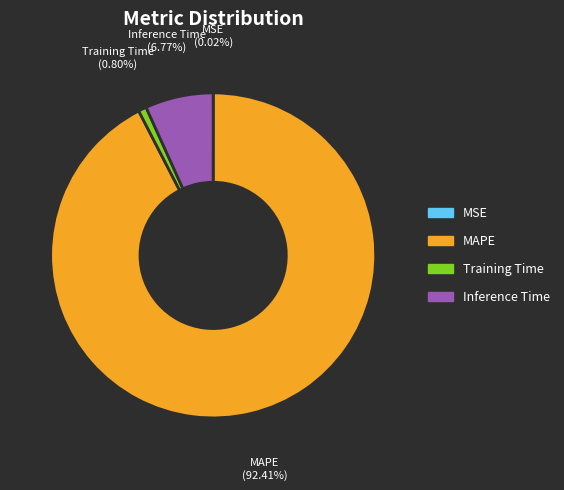

Which slice represents more than half of the pie?

MAPE